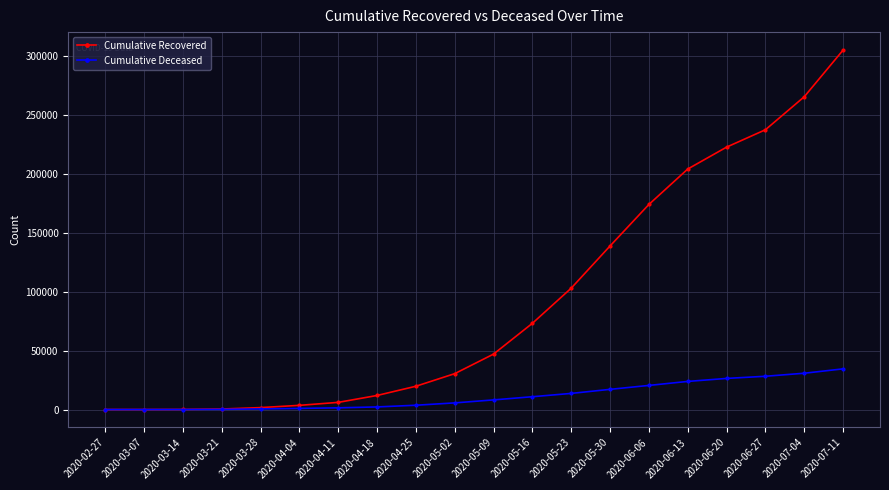

What is the difference between the maximum and minimum values in the Cumulative Recovered series?

305104